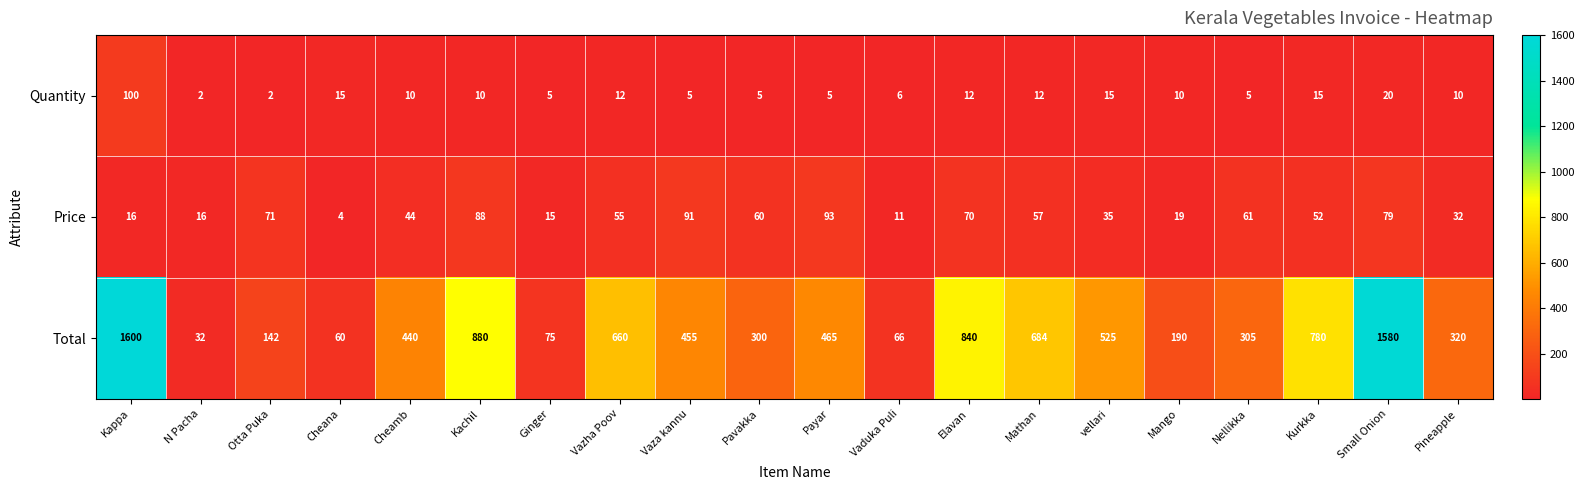

At which label is Price closest to 48?

Cheamb